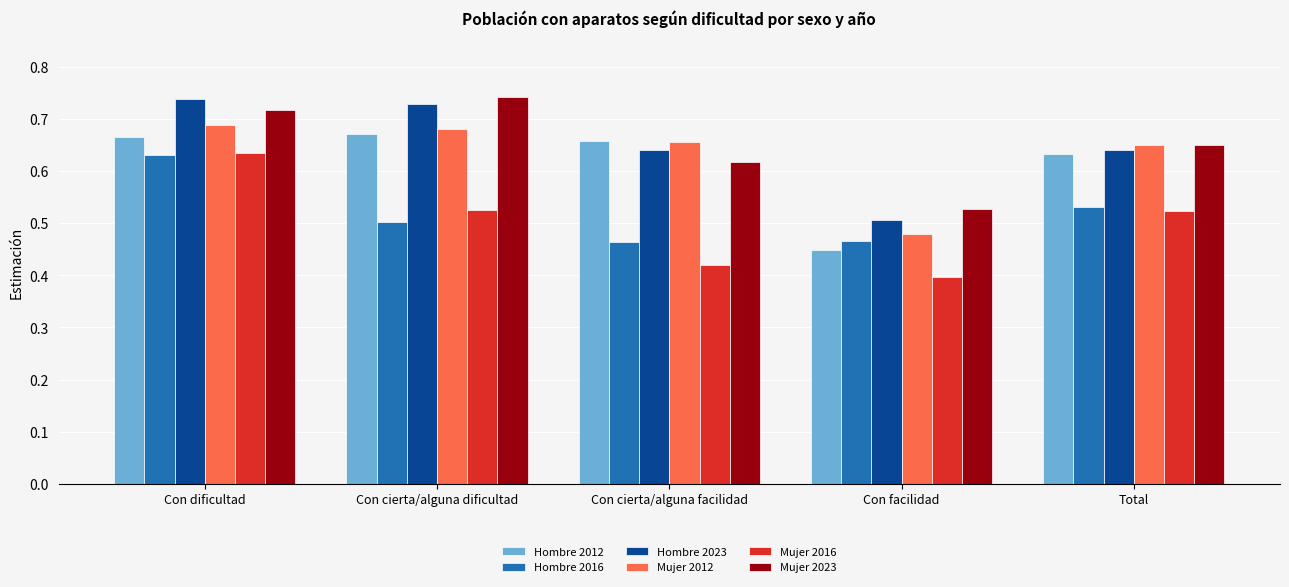

At which category does the chart reach its minimum across all series?

Con facilidad